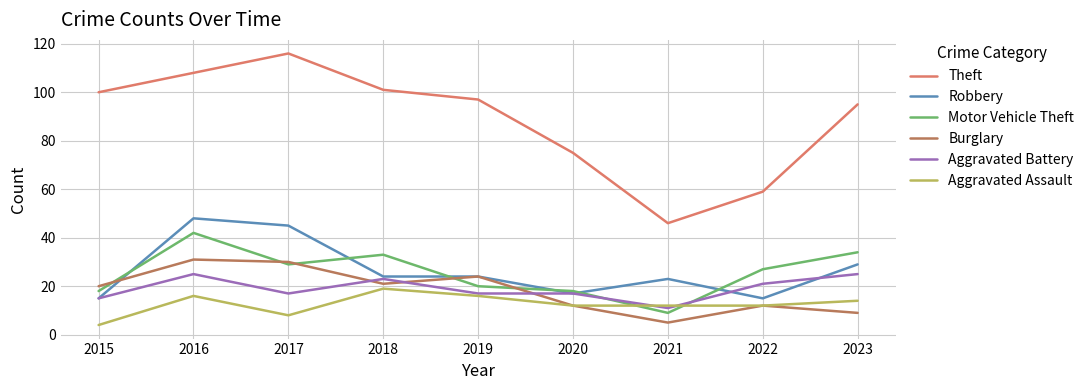

How many intersections are there between Motor Vehicle Theft and Burglary?

5